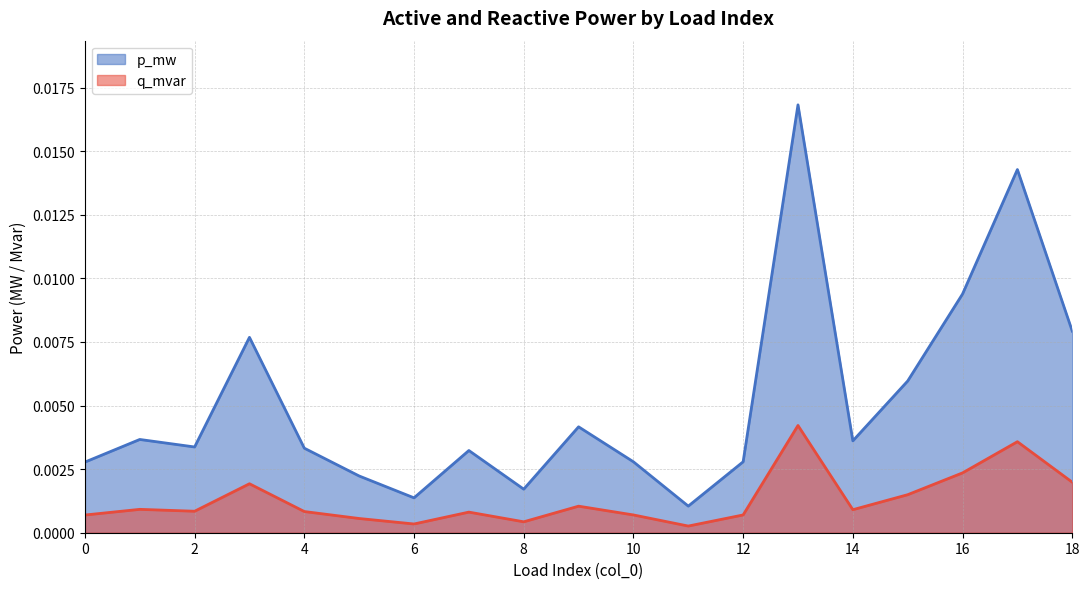

At which label does p_mw reach its minimum?

11